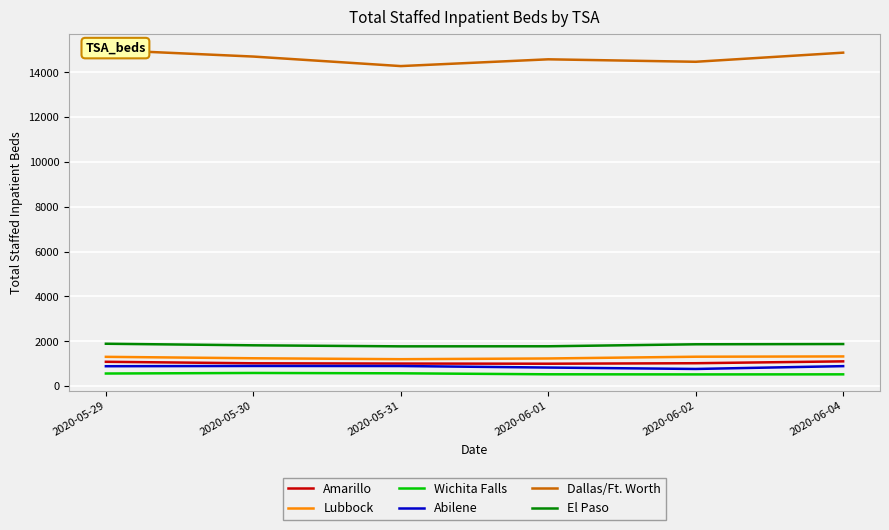

Is it true that Wichita Falls equals 523 at 2020-06-04?

True